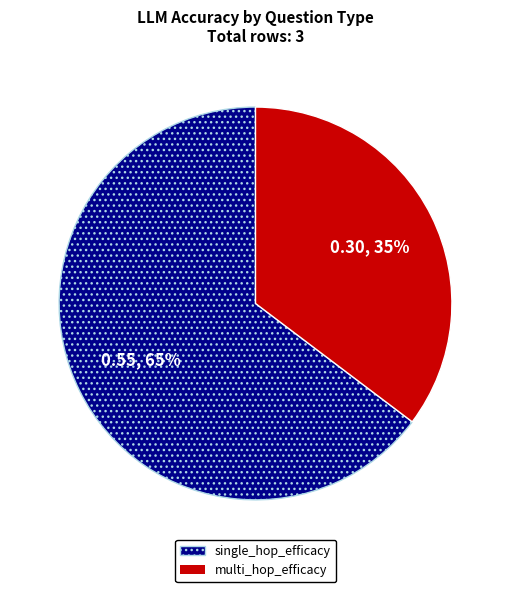

Which slice is the largest?

single_hop_efficacy